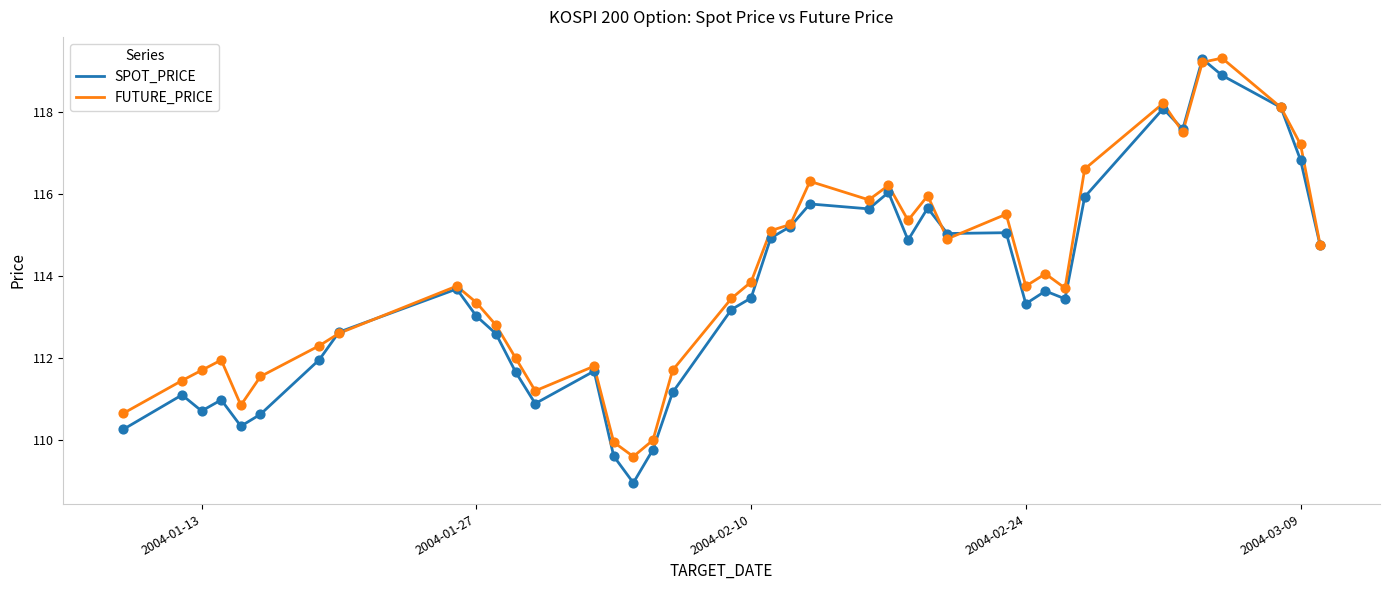

What are all the series names shown in the legend?

SPOT_PRICE, FUTURE_PRICE